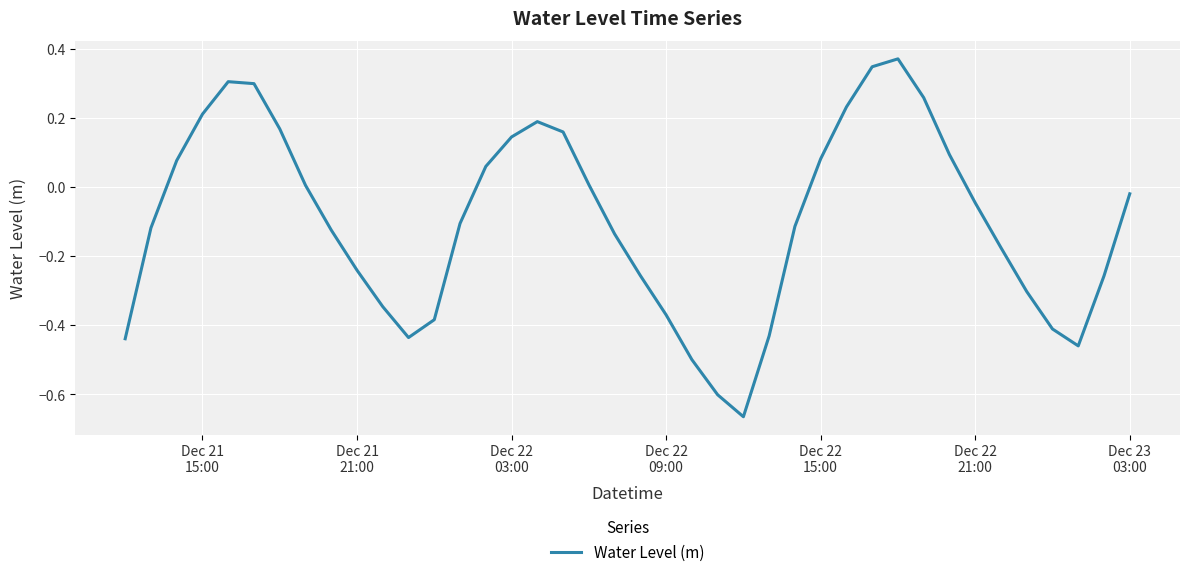

What is the difference between the maximum and minimum values?

1.0